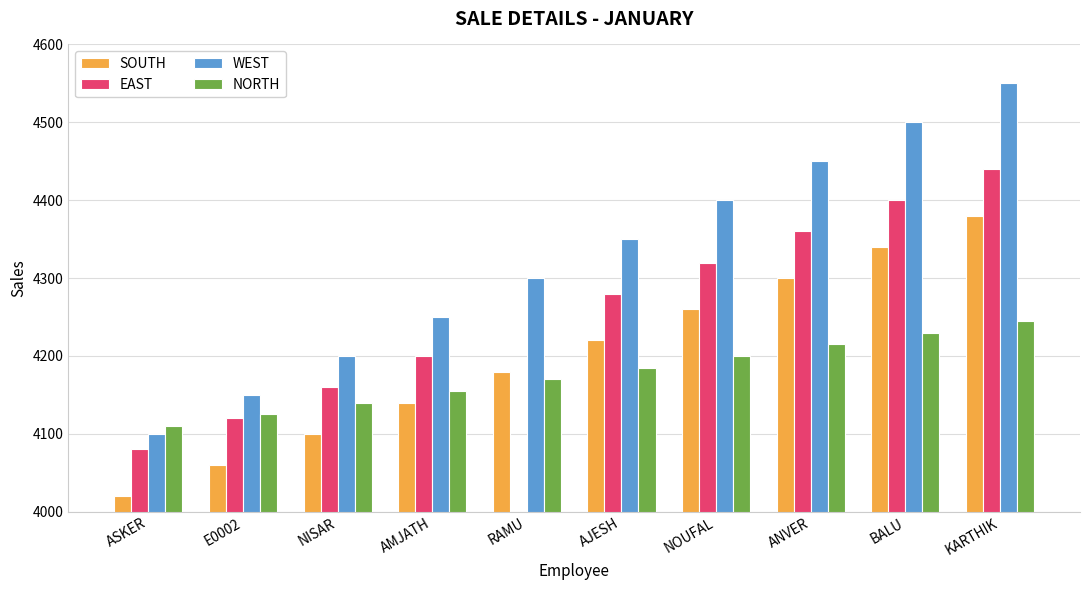

At which label does EAST reach its peak?

KARTHIK